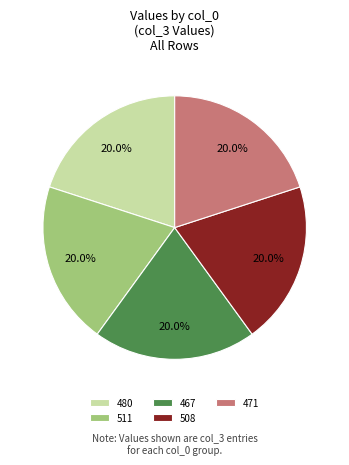

Combined, do 511 and 508 account for over 50%?

No